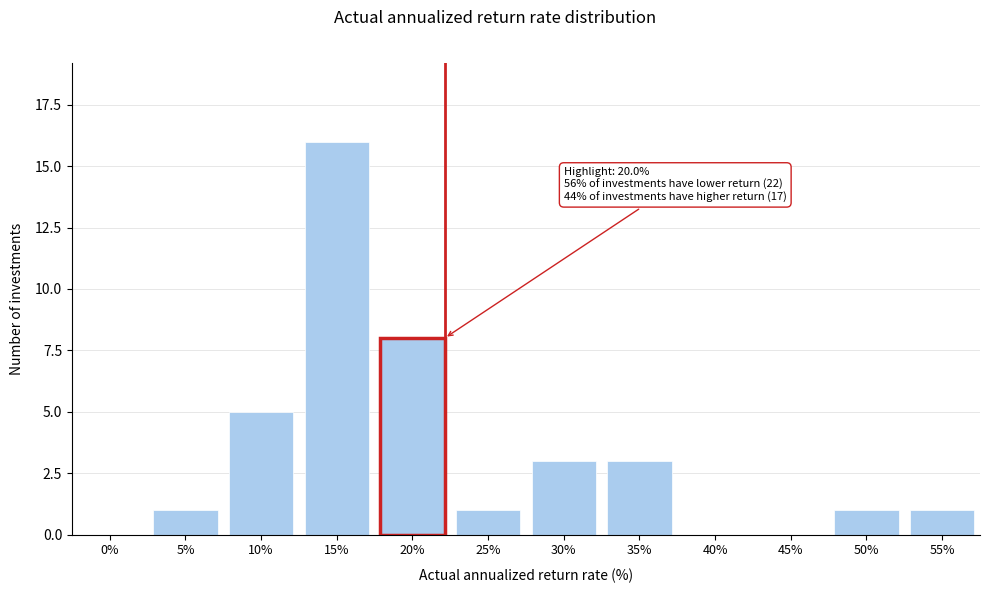

Reading left to right, transcribe all the data shown in this chart.

0%=0	5%=1	10%=5	15%=16	20%=8	25%=1	30%=3	35%=3	40%=0	45%=0	50%=1	55%=1